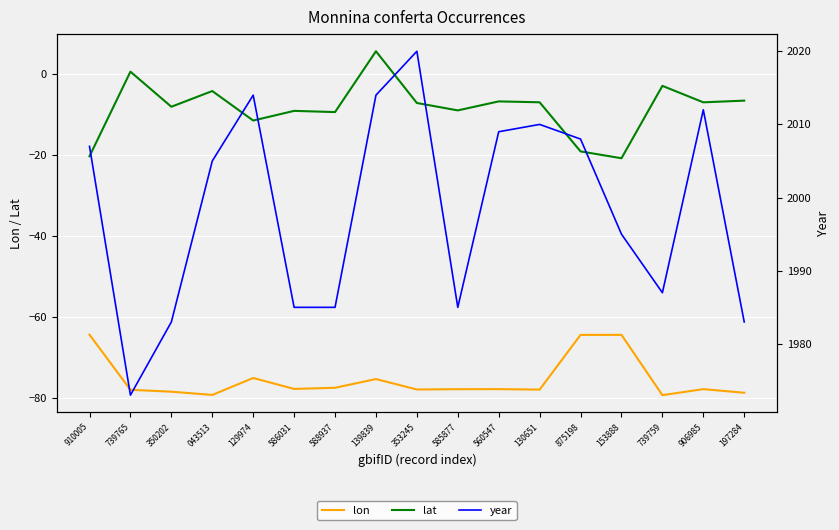

What is the difference between the highest and lowest values at 906985?

2089.7